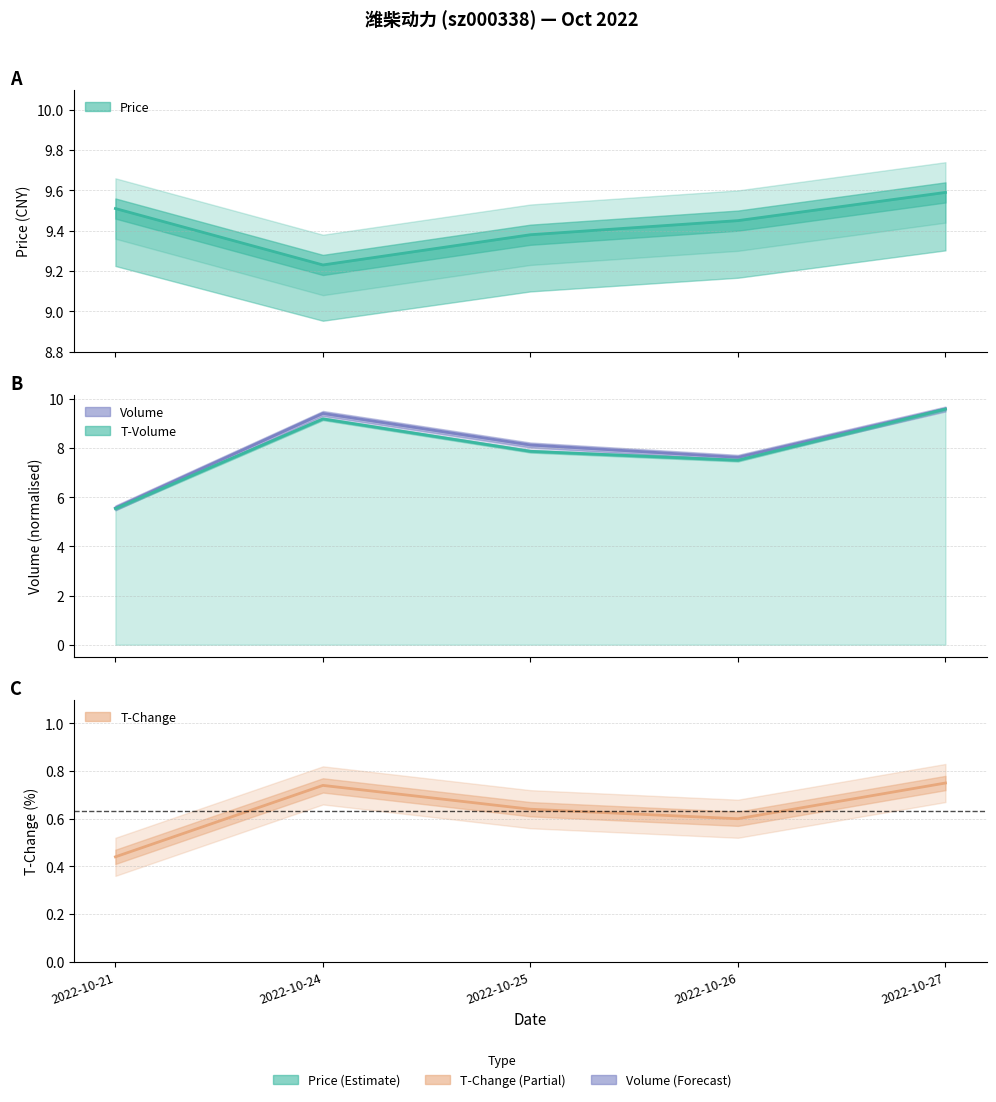

What is the difference between the volume values at 2022-10-21 and 2022-10-27?

4.0